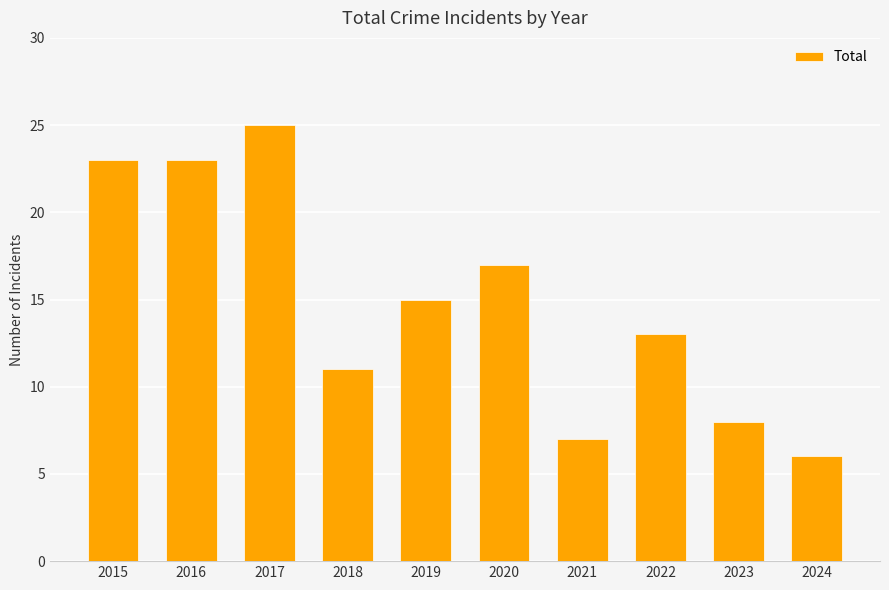

Reading left to right, what are all the values shown in this chart?

23	23	25	11	15	17	7	13	8	6